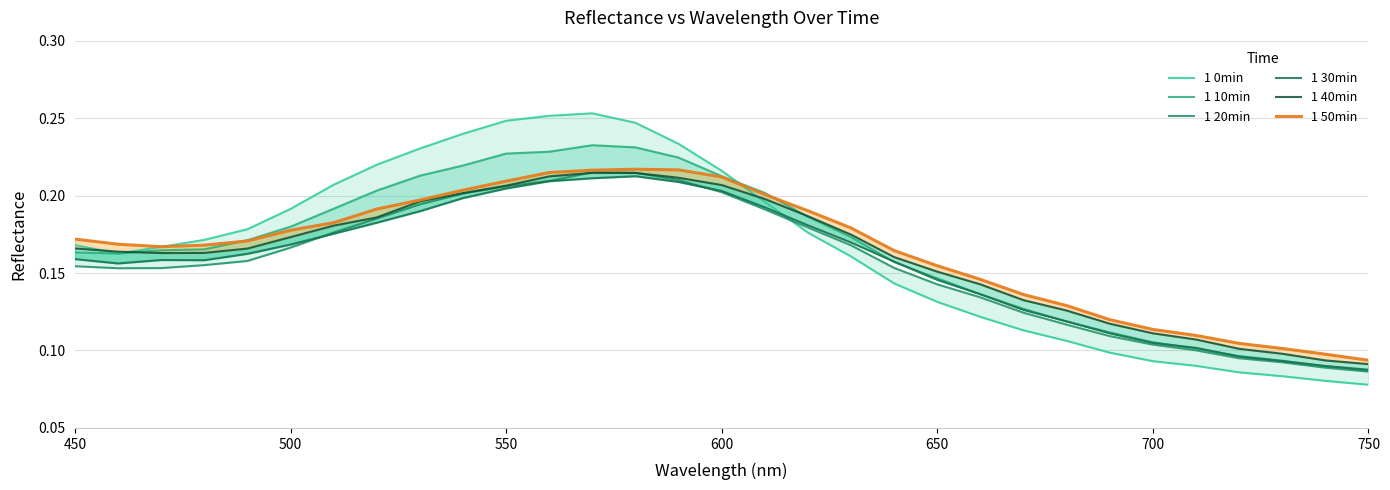

What is the minimum value for 1 30min?

0.1